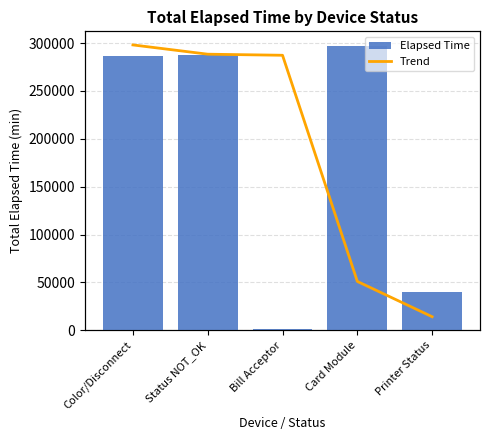

At which category does the chart reach its peak across all series?

Card Module